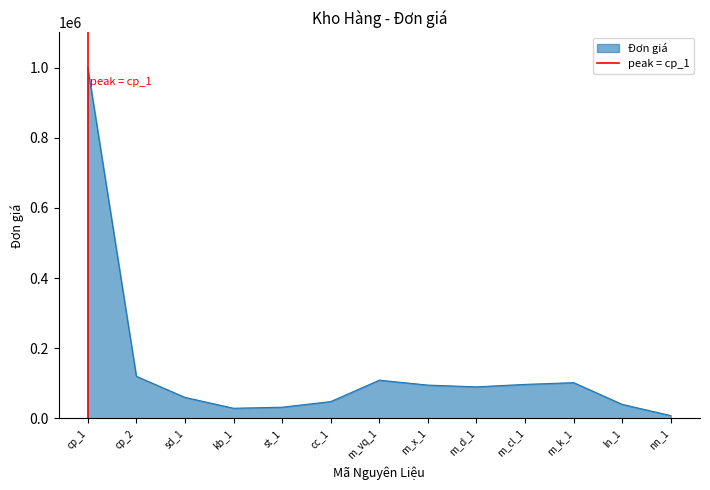

At which label is Đơn giá closest to 504000?

cp_2